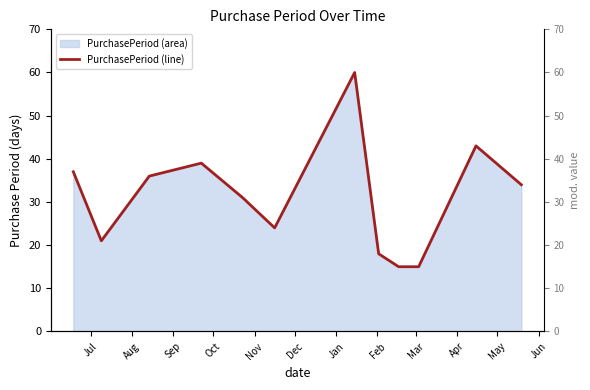

What is the change in value from Sep to Mar?

-21